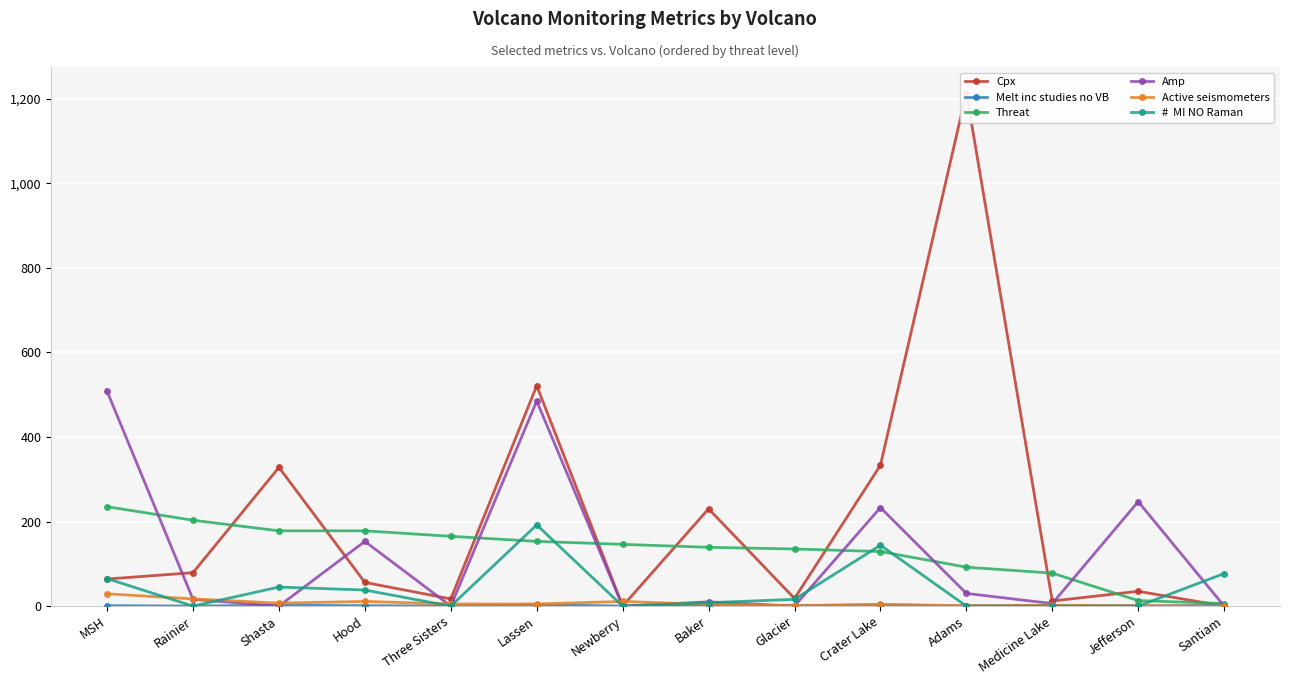

Reading left to right, list all the values displayed in this chart.

Cpx: MSH=64.0	Rainier=79.0	Shasta=328.0	Hood=56.0	Three Sisters=17.0	Lassen=521.0	Newberry=0.0	Baker=230.0	Glacier=18.0	Crater Lake=333.0	Adams=1214.0	Medicine Lake=12.0	Jefferson=35.0	Santiam=0.0
Melt inc studies no VB: MSH=1.0	Rainier=0.0	Shasta=2.0	Hood=1.0	Three Sisters=0.0	Lassen=3.0	Newberry=0.0	Baker=1.0	Glacier=1.0	Crater Lake=3.0	Adams=0.0	Medicine Lake=0.0	Jefferson=0.0	Santiam=2.0
Threat: MSH=235.0	Rainier=203.0	Shasta=178.0	Hood=178.0	Three Sisters=165.0	Lassen=153.0	Newberry=146.0	Baker=139.0	Glacier=135.0	Crater Lake=129.0	Adams=92.0	Medicine Lake=78.0	Jefferson=13.0	Santiam=6.0
Amp: MSH=508.0	Rainier=16.0	Shasta=0.0	Hood=153.0	Three Sisters=0.0	Lassen=485.0	Newberry=0.0	Baker=10.0	Glacier=0.0	Crater Lake=233.0	Adams=30.0	Medicine Lake=6.0	Jefferson=247.0	Santiam=0.0
Active seismometers: MSH=29.0	Rainier=17.0	Shasta=7.0	Hood=11.0	Three Sisters=5.0	Lassen=5.0	Newberry=11.0	Baker=4.0	Glacier=1.0	Crater Lake=4.0	Adams=1.0	Medicine Lake=2.0	Jefferson=1.0	Santiam=0.0
#  MI NO Raman: MSH=65.0	Rainier=0.0	Shasta=45.0	Hood=38.0	Three Sisters=0.0	Lassen=192.0	Newberry=0.0	Baker=8.0	Glacier=16.0	Crater Lake=144.0	Adams=0.0	Medicine Lake=0.0	Jefferson=0.0	Santiam=77.0